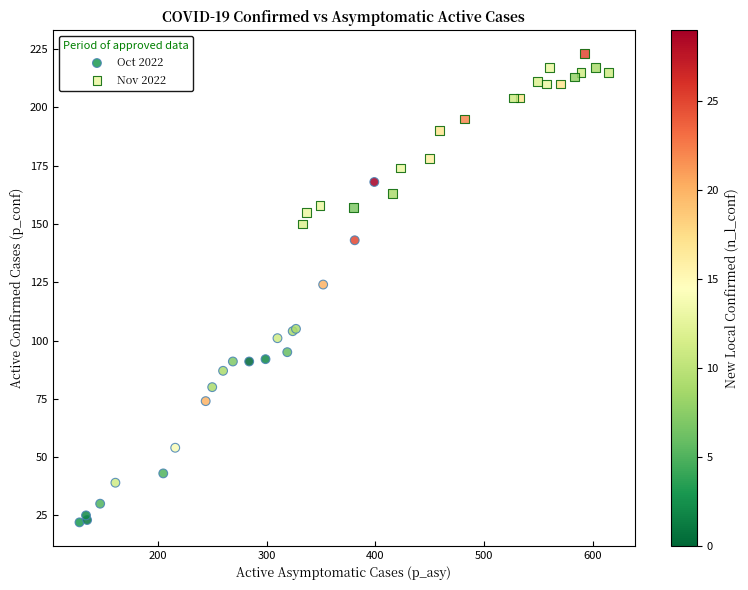

Which series has the widest spread of Y values?

Oct 2022